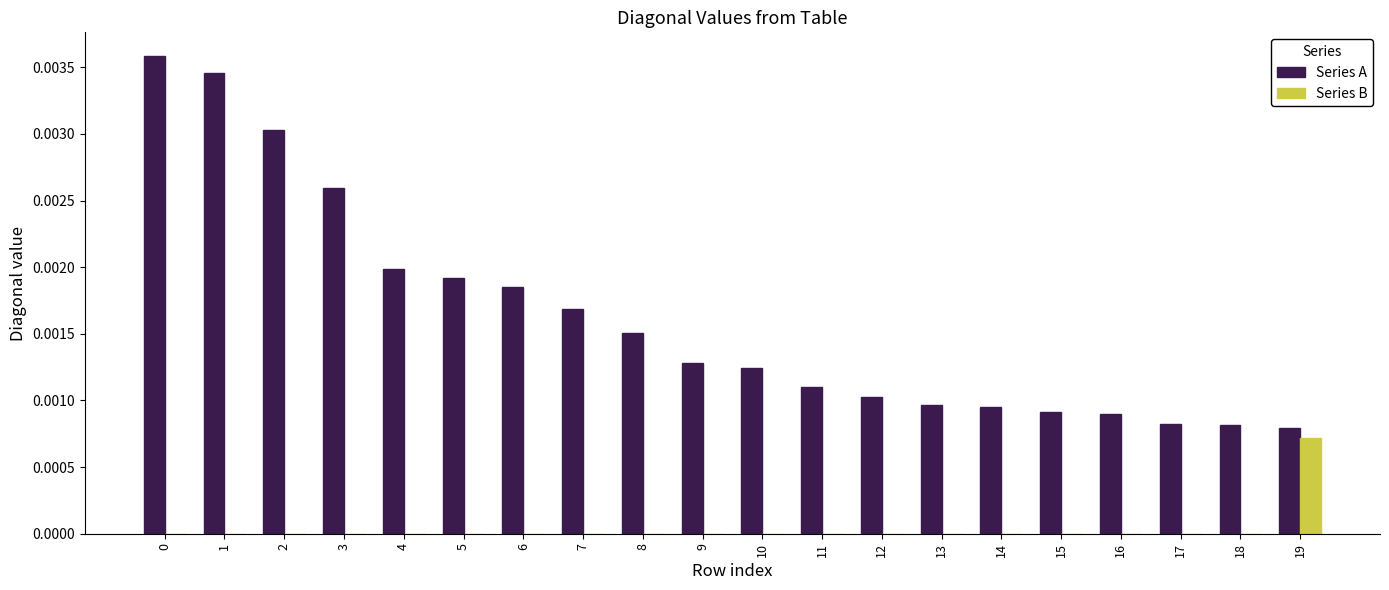

Which series has the largest total across all categories?

Series A